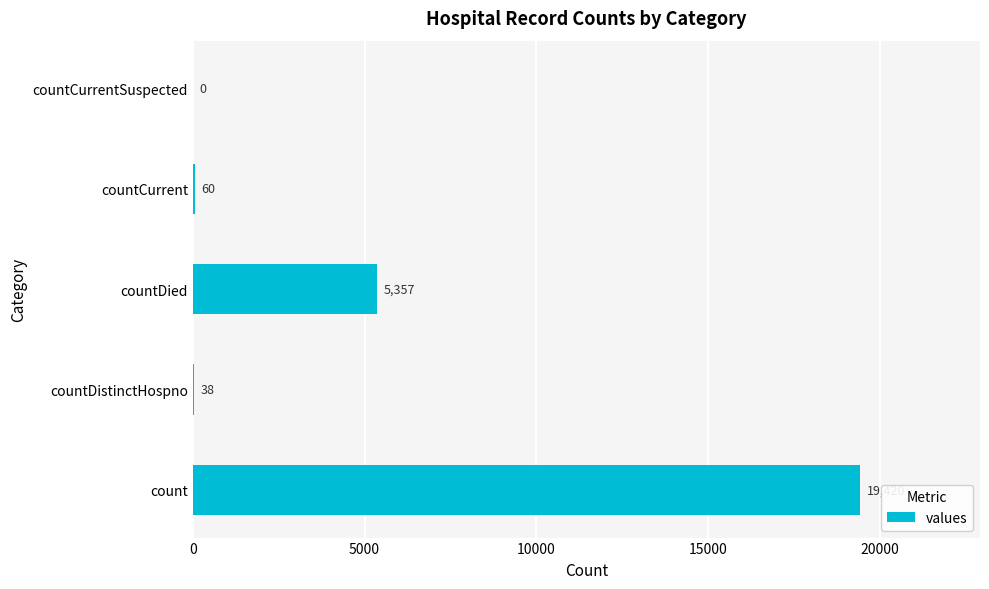

How many positive values are there?

4